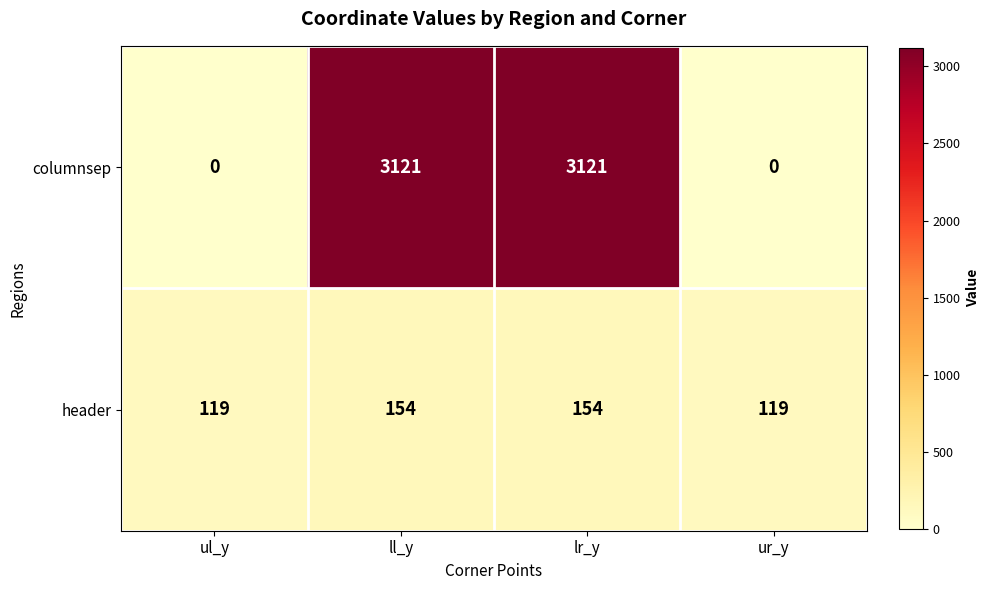

List the series in order of their peak value, lowest first.

header, columnsep